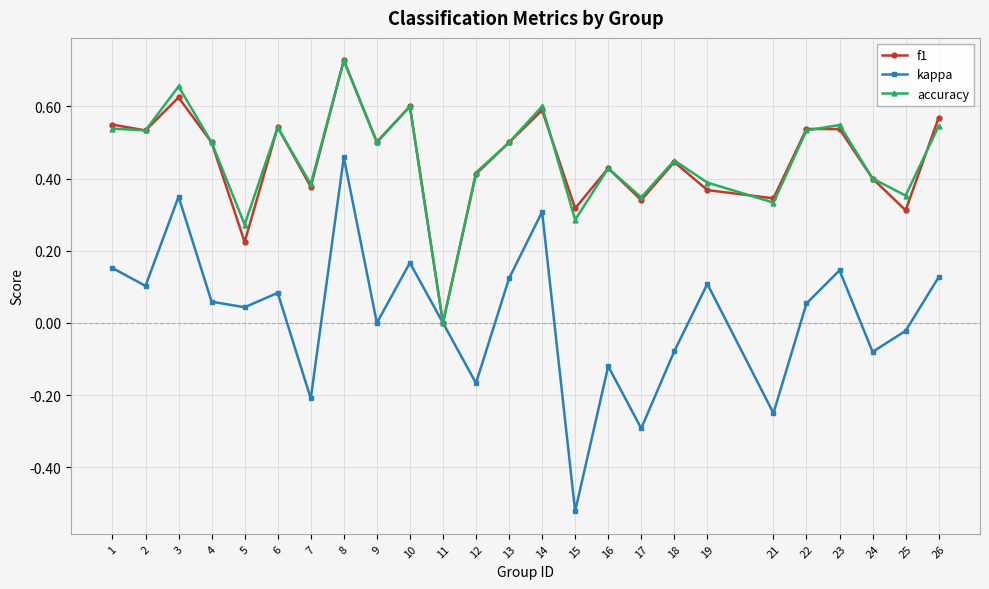

Which category has the highest value across all series?

8